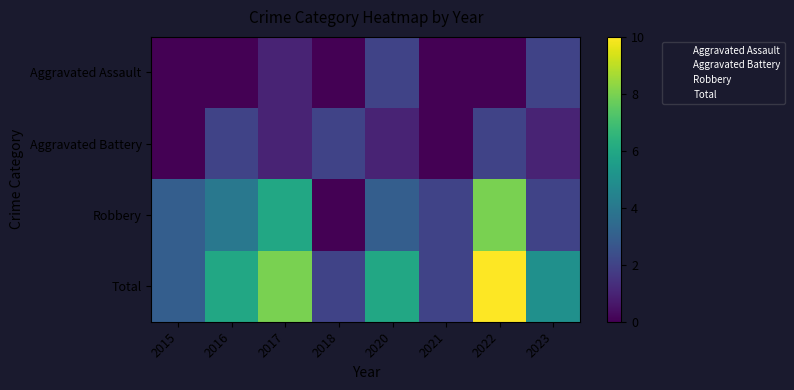

At how many categories does at least one series exceed 5?

4